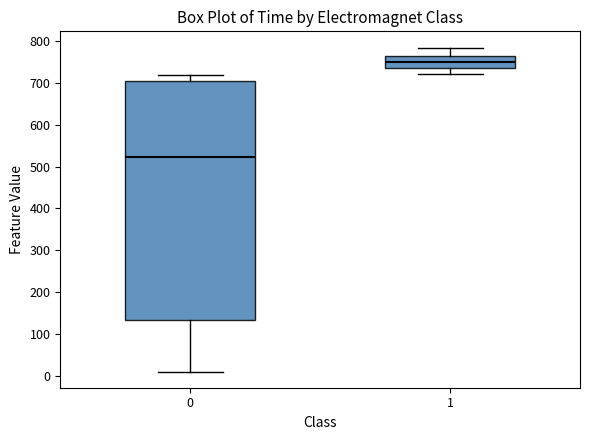

Which box is the tallest, from its lower edge to its upper edge?

0